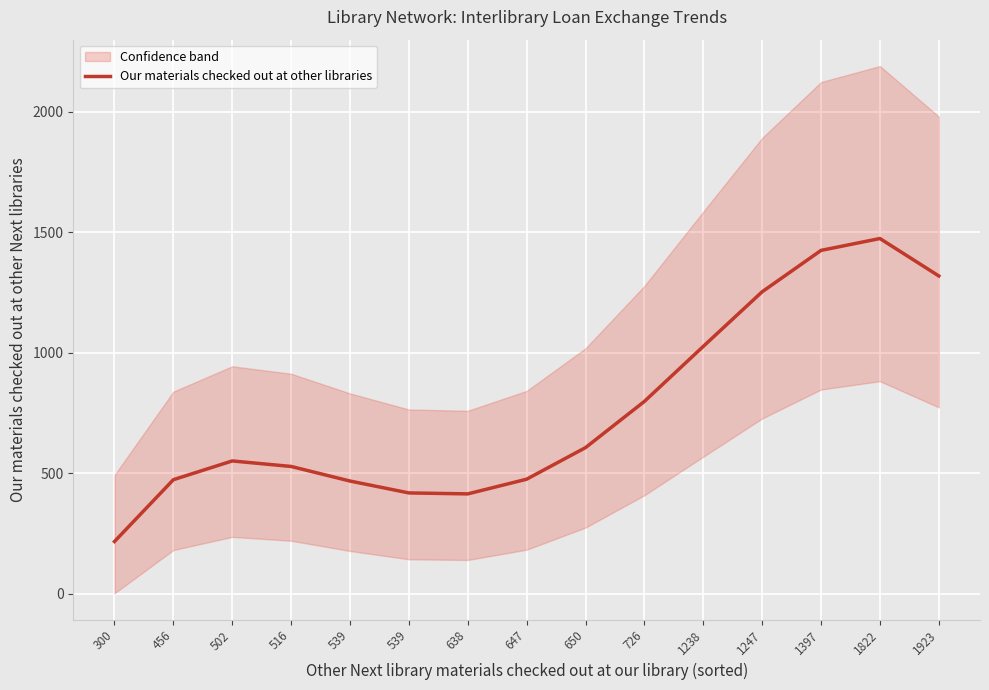

What is the change in value from 456 to 650?

+133.1